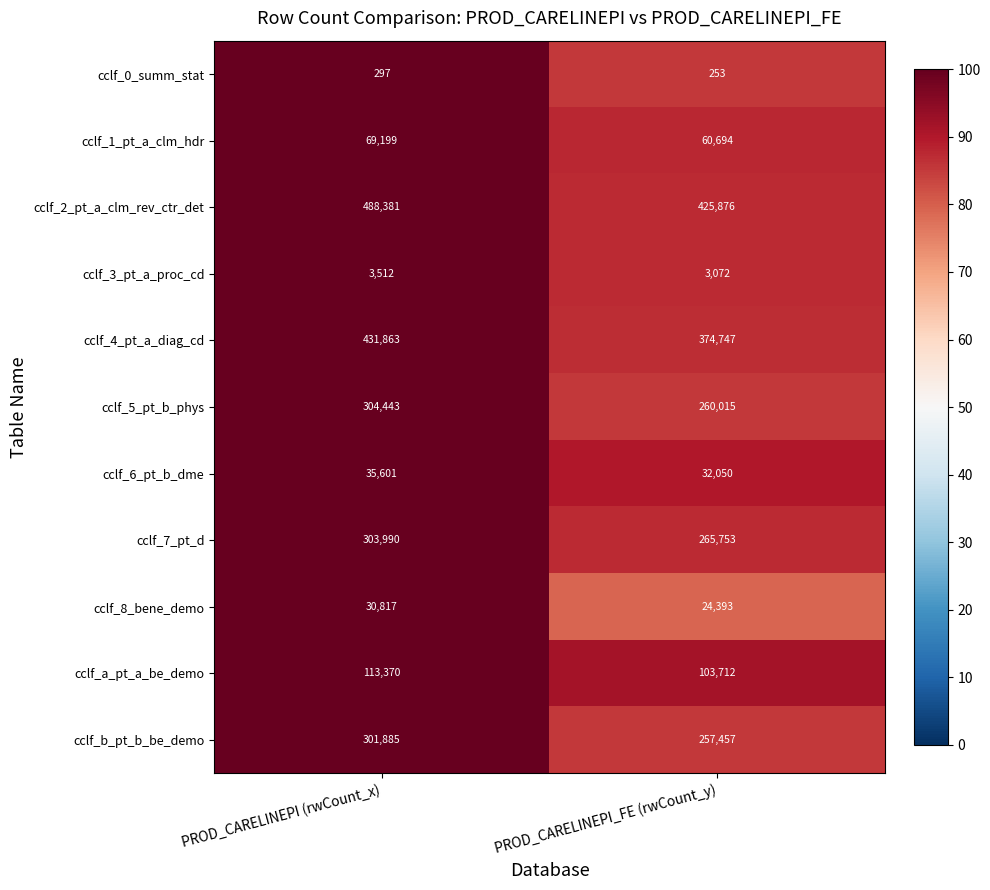

What is the difference between the highest and lowest values at PROD_CARELINEPI_FE (rwCount_y)?

425623